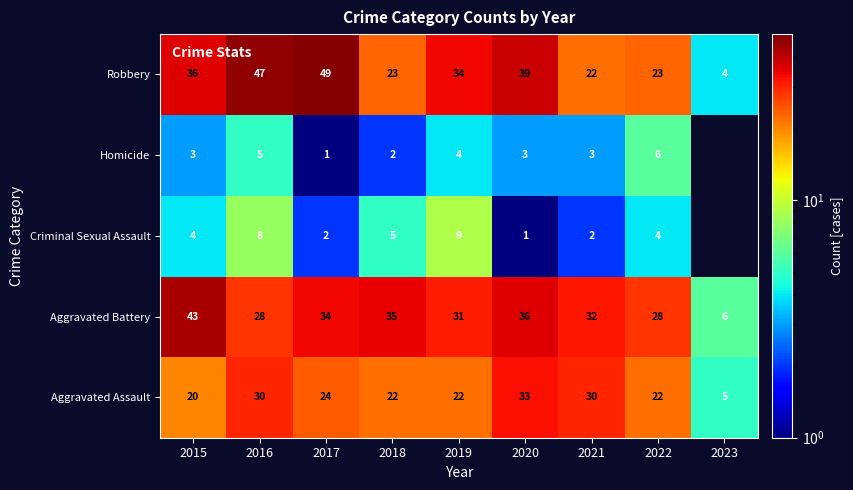

Is the value of Robbery at 2019 greater than the value of Criminal Sexual Assault at 2021?

Yes